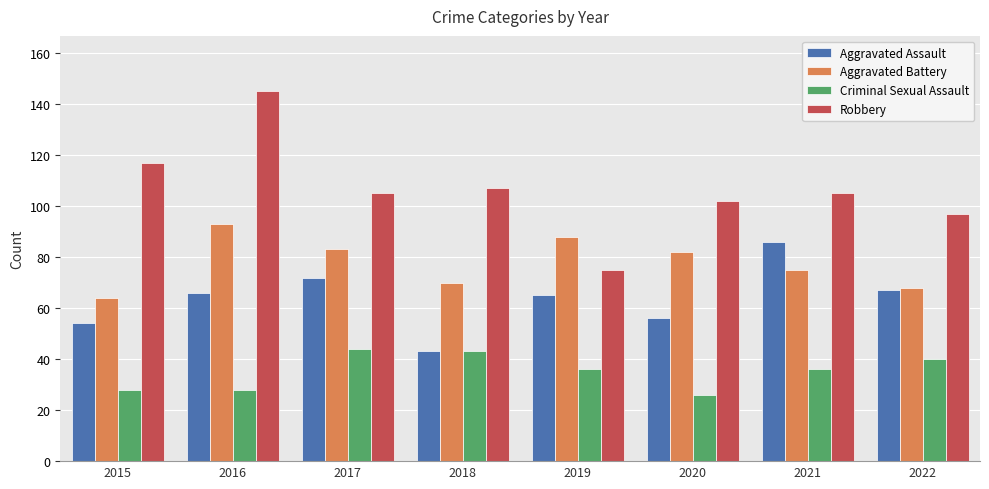

What is the difference between the second highest and second lowest values in the Criminal Sexual Assault series?

15